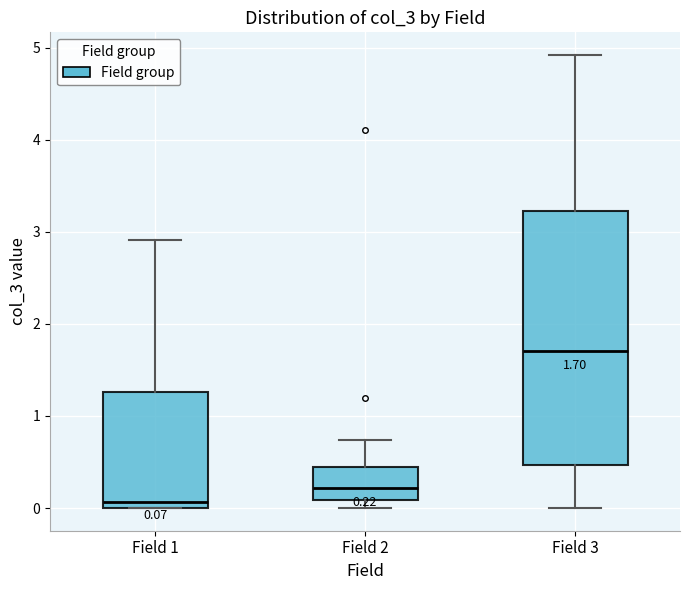

Which box has the lowest median line?

Field 1